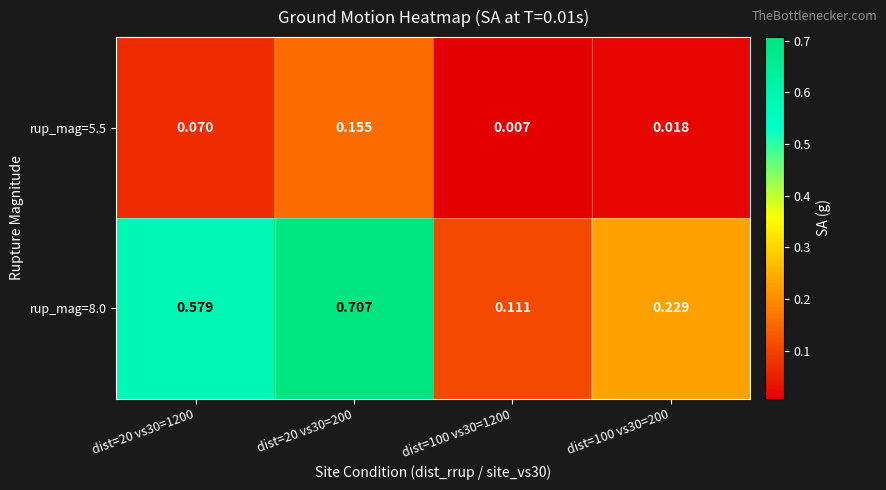

Is the value of rup_mag=5.5 at dist=100 vs30=200 greater than the value of rup_mag=8.0 at dist=20 vs30=1200?

No